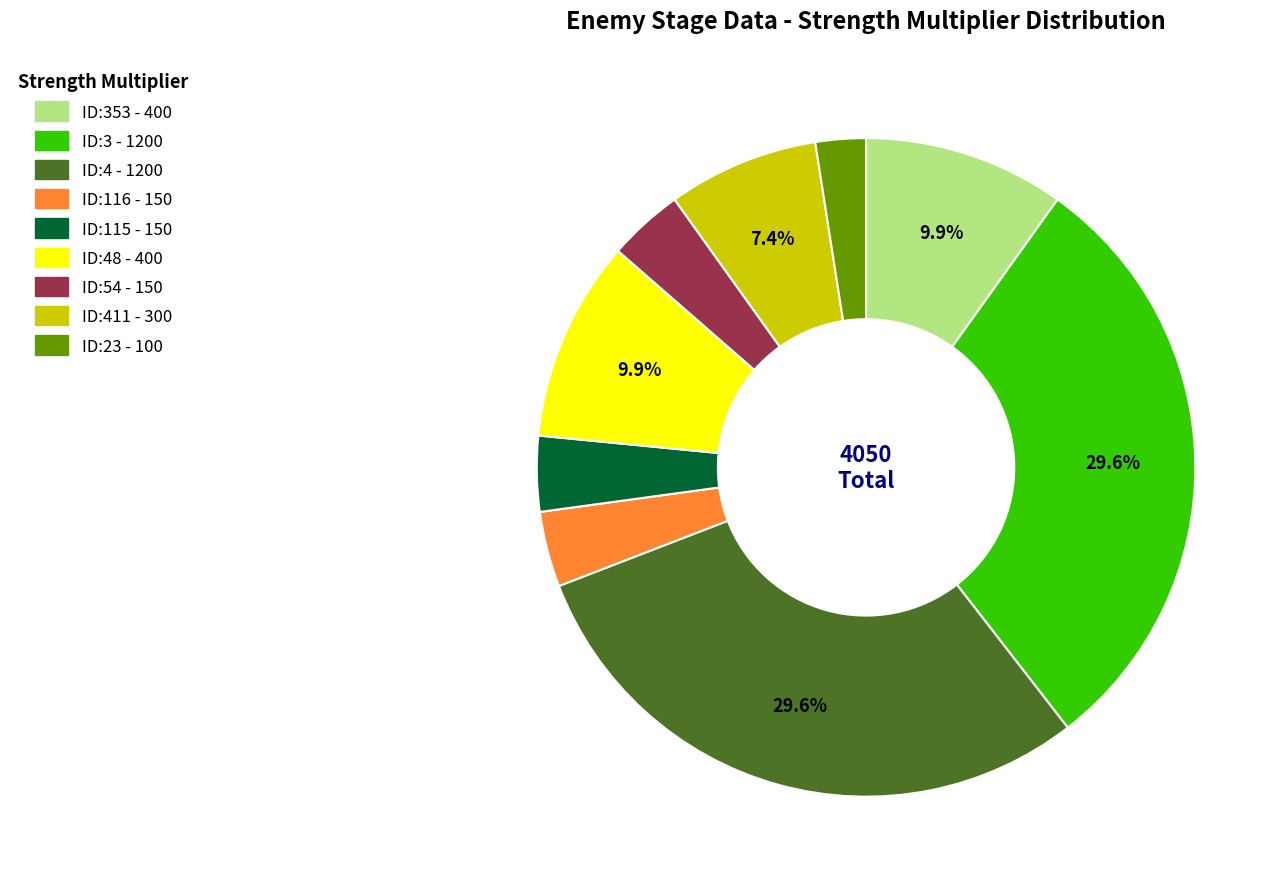

Is there any slice that represents more than half of the pie?

No